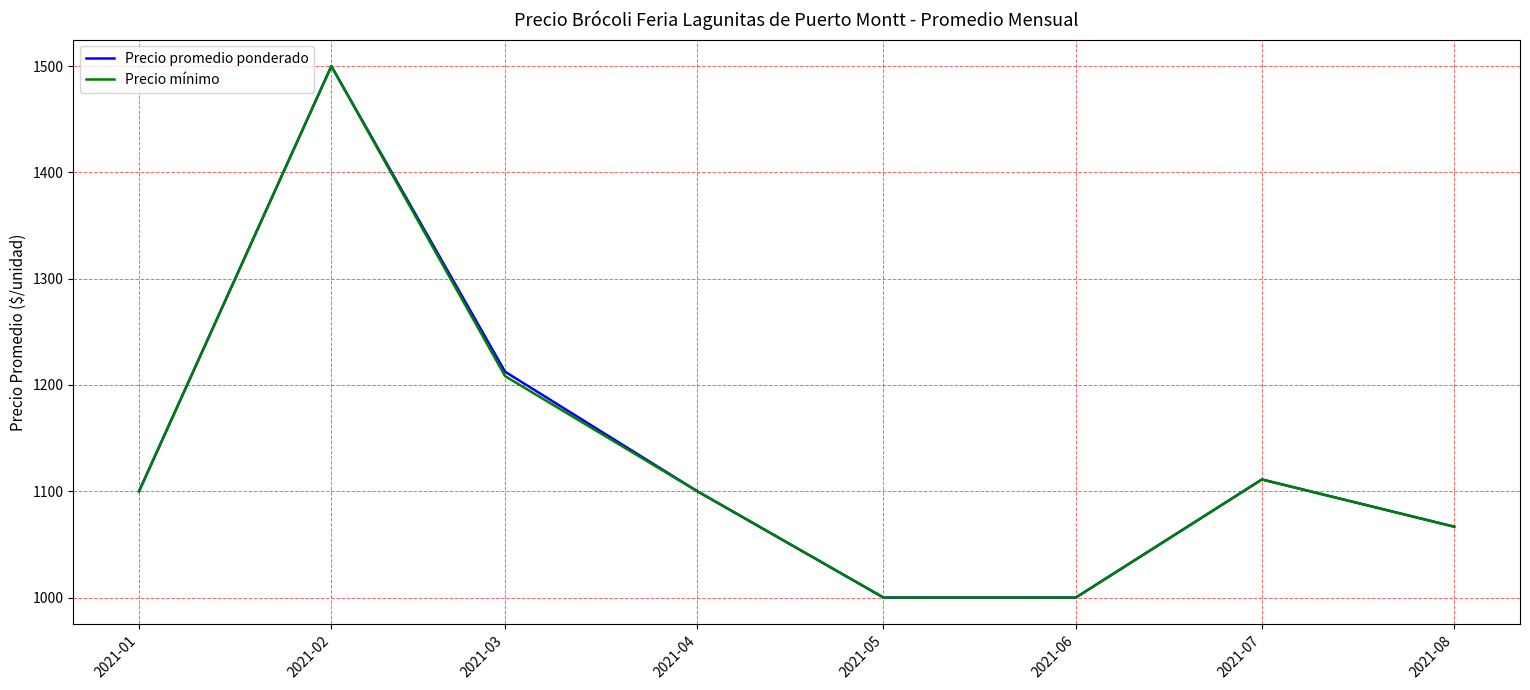

At which label is Precio promedio ponderado closest to 1250?

2021-03